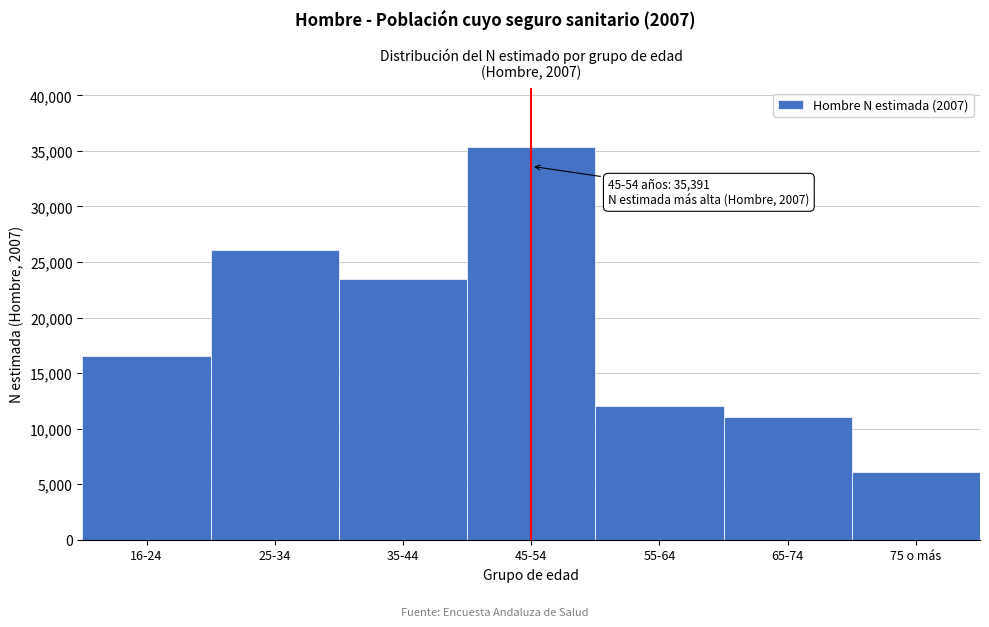

Reading left to right, transcribe all the data shown in this chart.

16-24=16519	25-34=26093	35-44=23477	45-54=35391	55-64=12063	65-74=11087	75 o más=6138